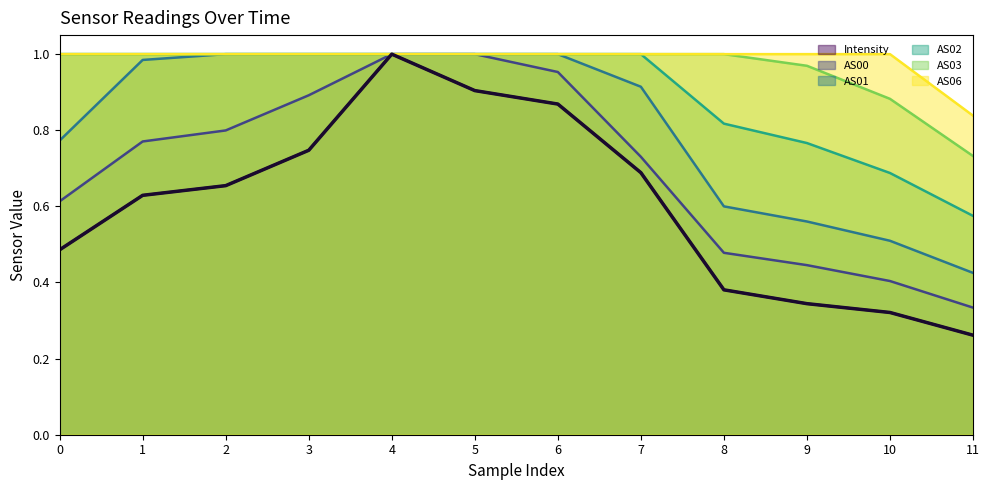

What is the lowest value of the AS03 series?

0.7